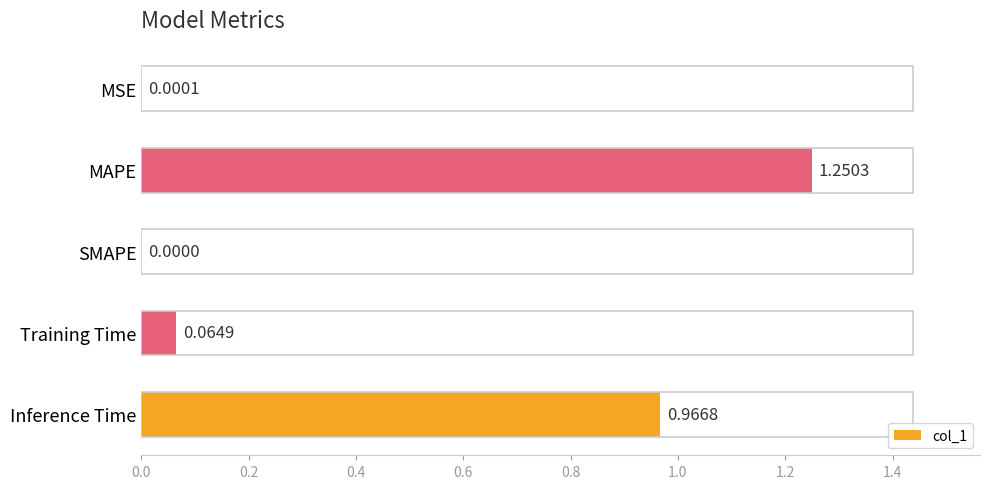

Between MAPE and Training Time, which is larger?

MAPE